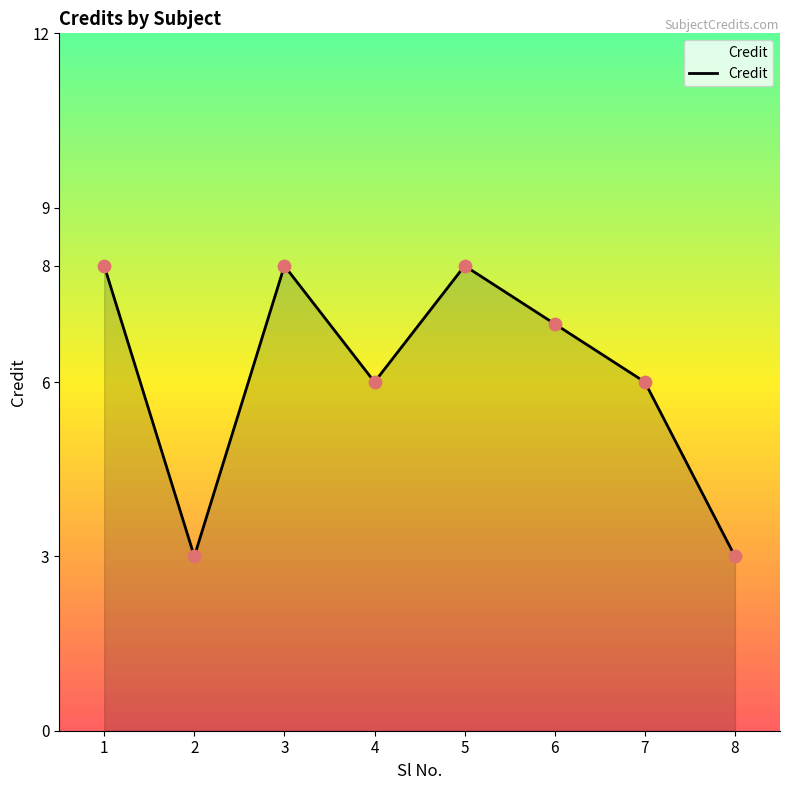

What is the ratio of the value at 5 to the value at 8?

2.7